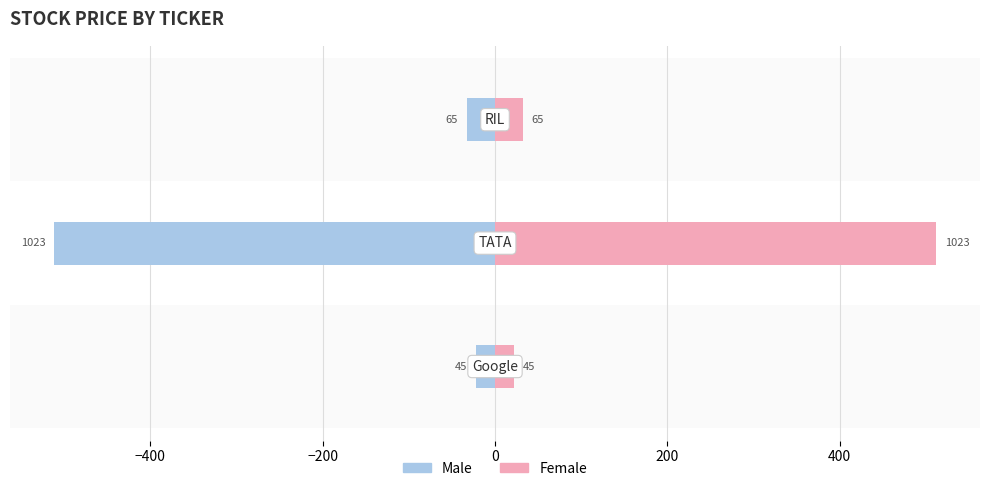

What are all the series names shown in the legend?

Male, Female